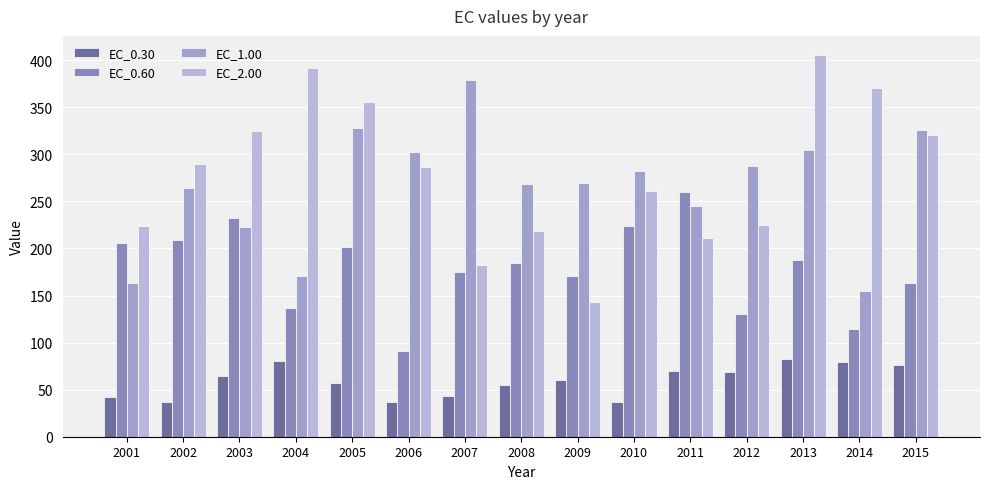

Which series changed the most between 2005 and 2014?

EC_1.00